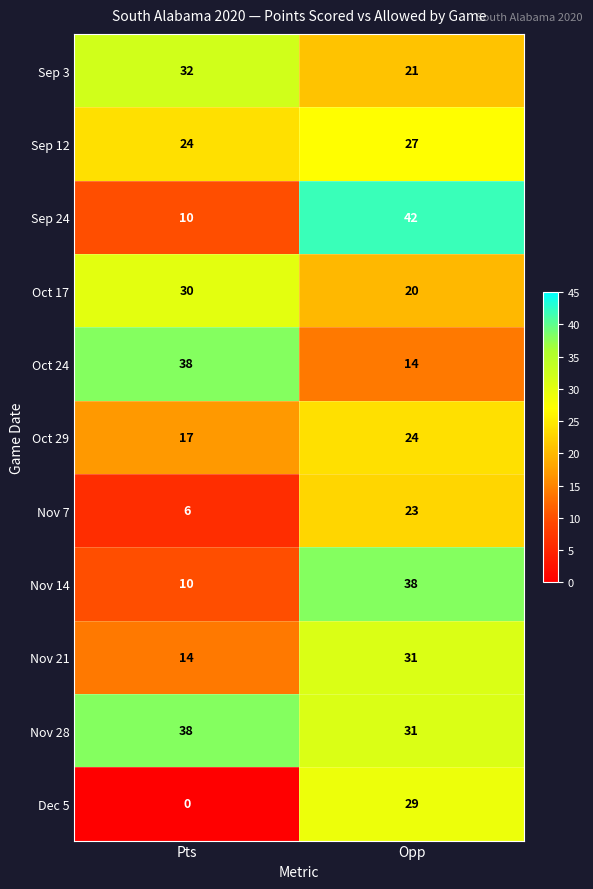

The value of Sep 3 at Opp is 21. True or false?

True